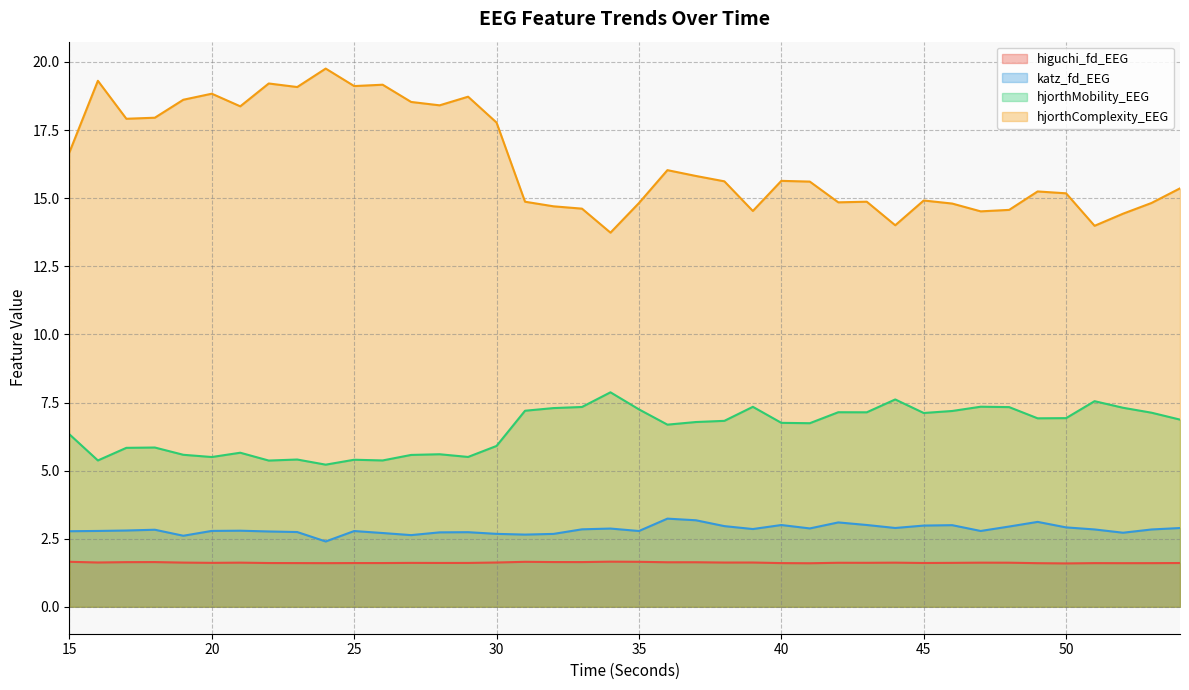

True or false: higuchi_fd_EEG has a value of 1.6 at 46.

True